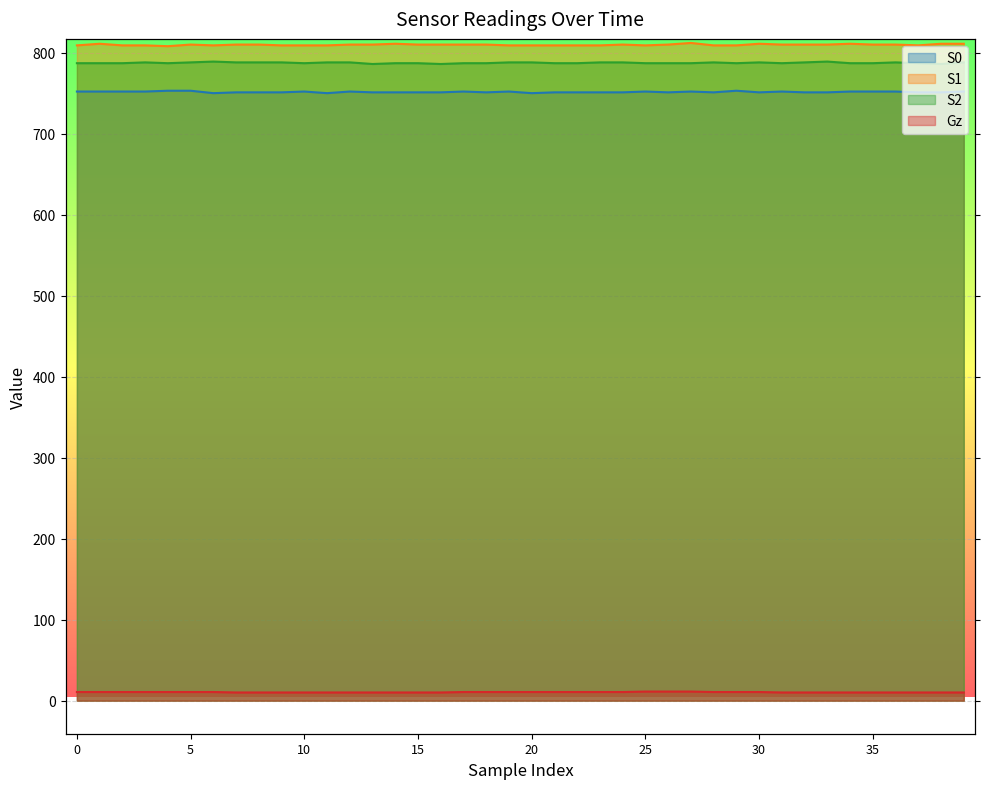

What are all the series names shown in the legend?

S0, S1, S2, Gz